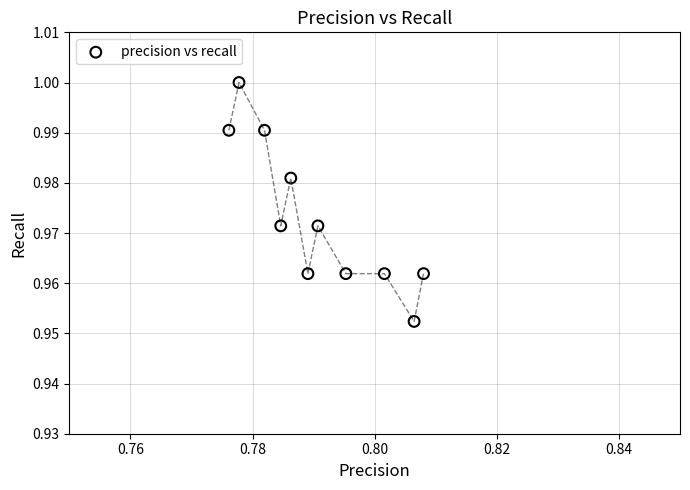

What is the average X value?

0.8